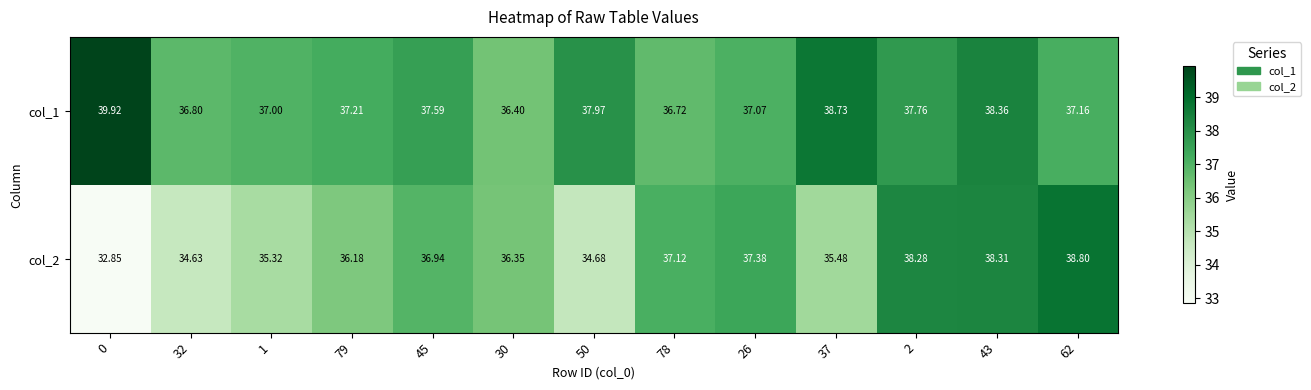

Is the value of col_1 at 45 greater than the value of col_2 at 0?

Yes